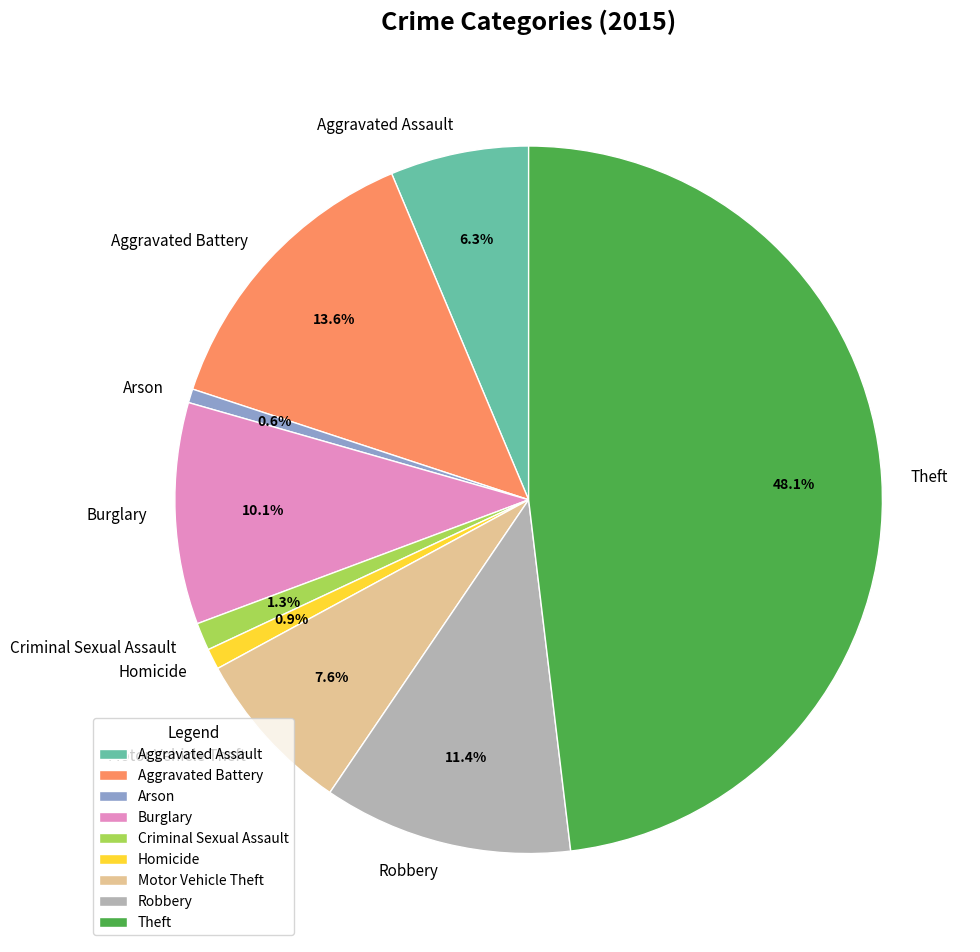

Does Robbery represent more than half of the total?

No